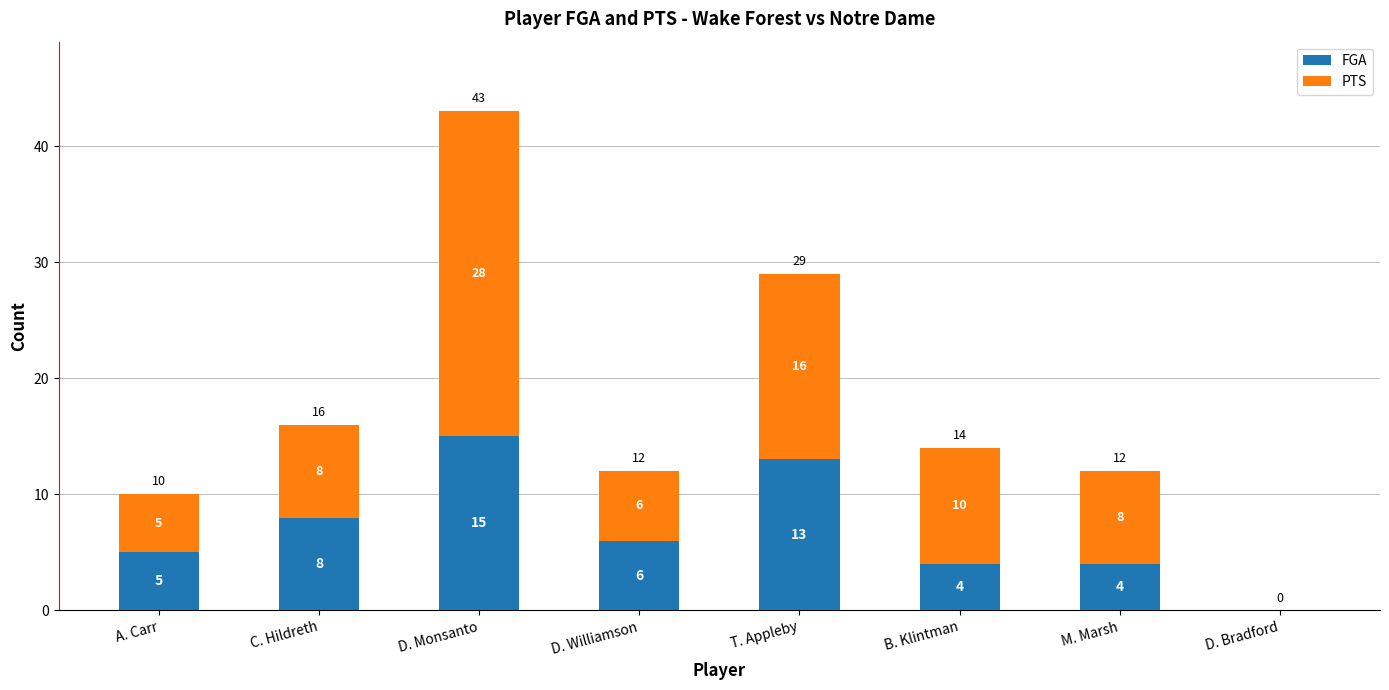

What is the sum of the FGA values at T. Appleby and M. Marsh?

17